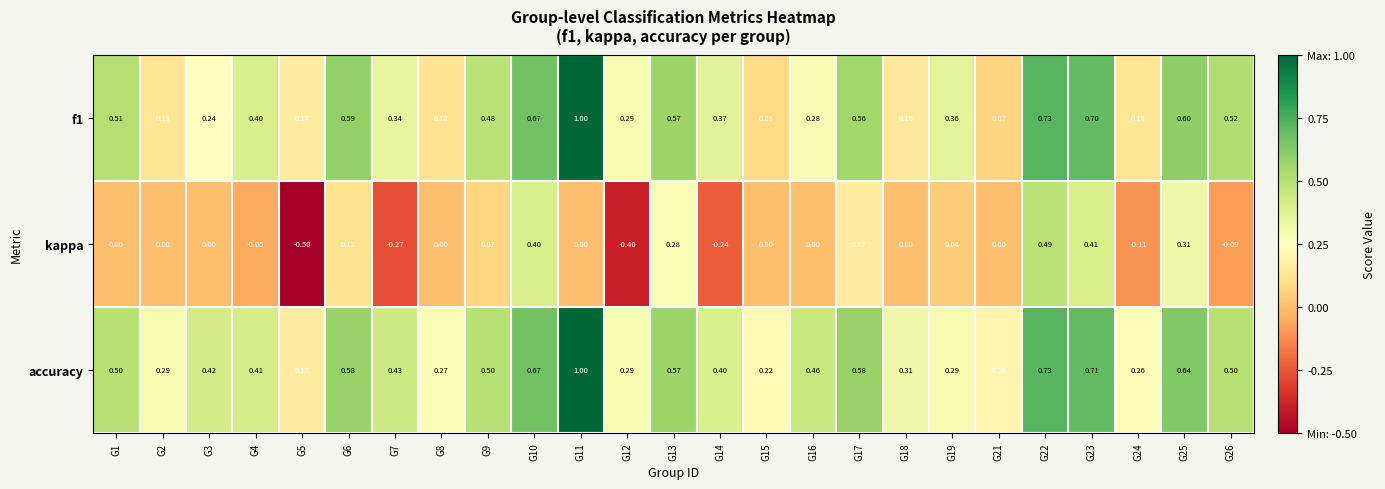

Which series has the largest range (max minus min)?

kappa